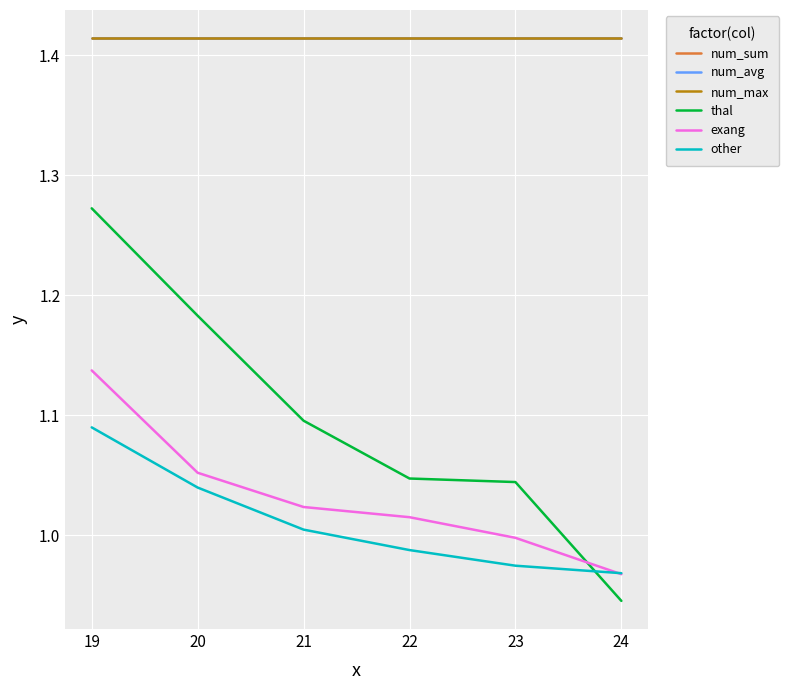

Is this an area chart (filled region under the line)?

No